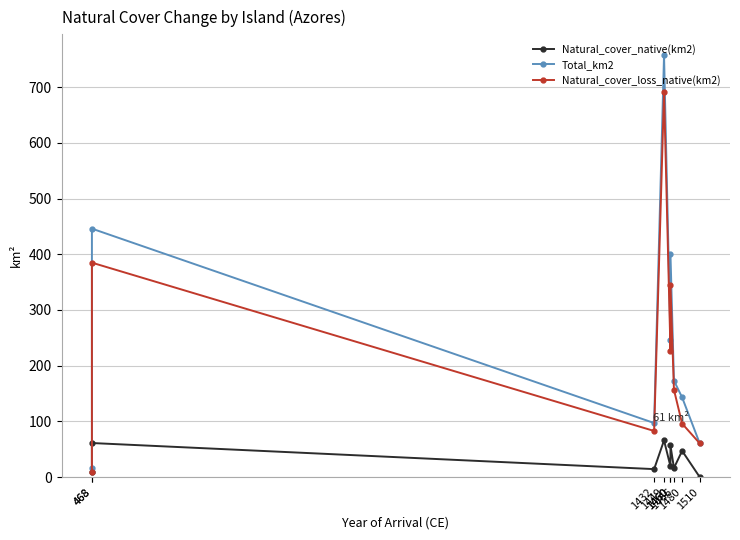

Is the value of Natural_cover_loss_native(km2) at 1460 greater than the value of Total_km2 at 1460?

No